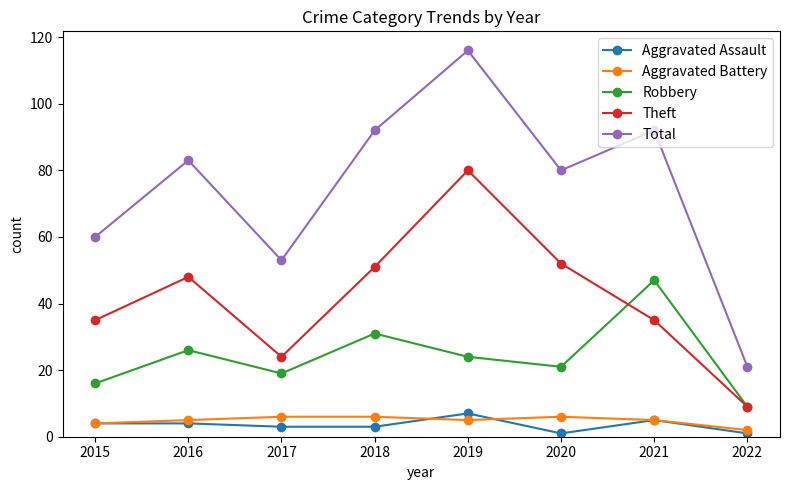

How many lines are shown in the chart?

5